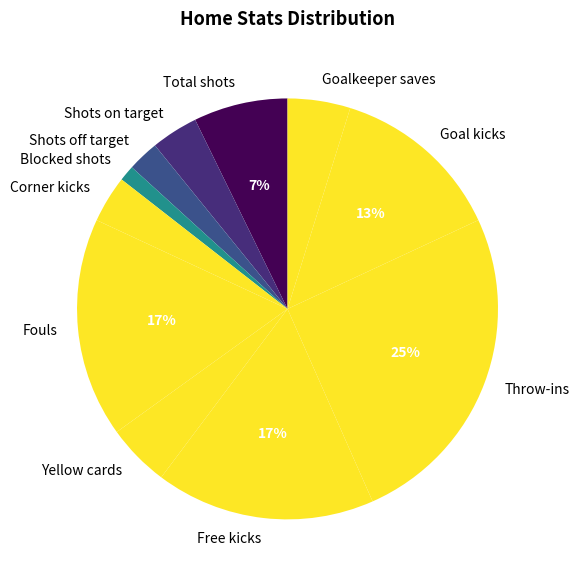

True or false: Throw-ins accounts for 17% of the total.

False